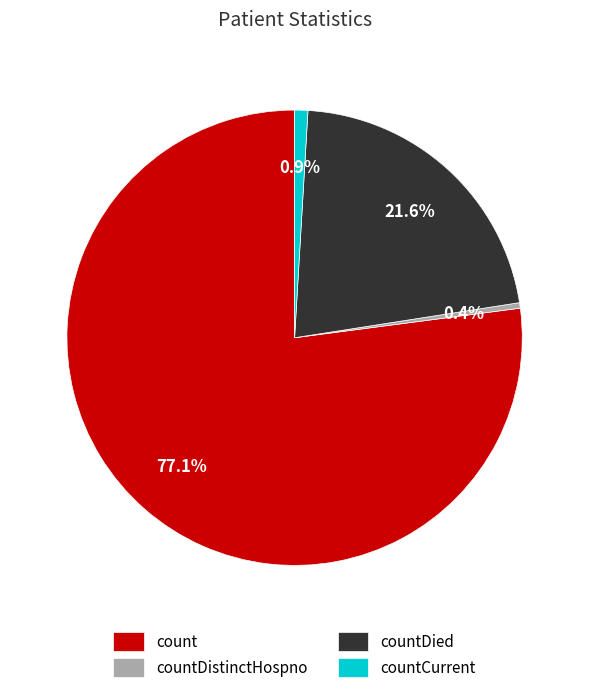

Which slice is the largest?

count